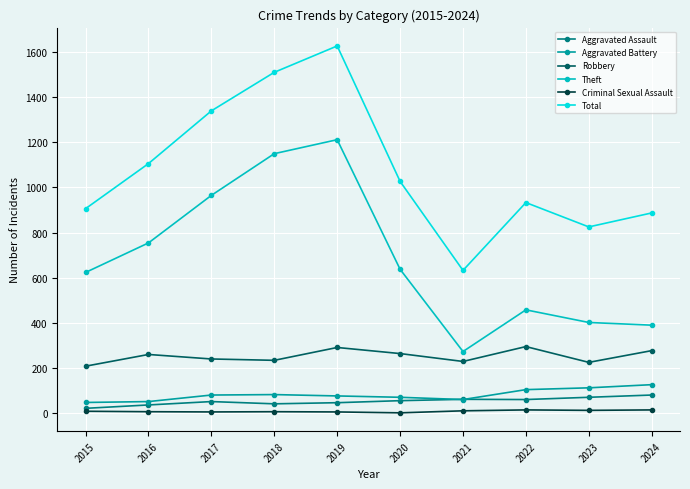

Read the Robbery value at 2021, to the nearest 10.

230